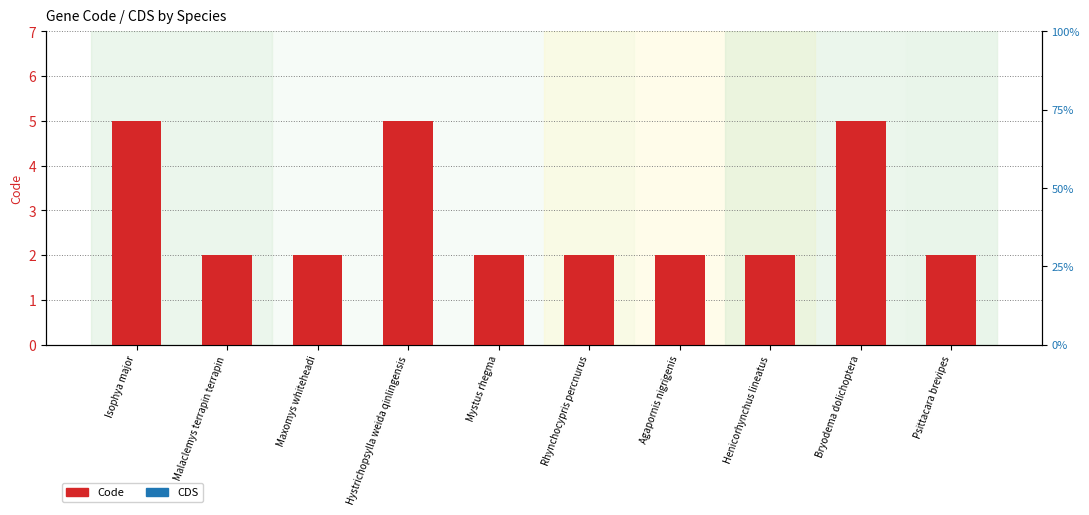

List the series in order of their overall mean, highest first.

Code, CDS